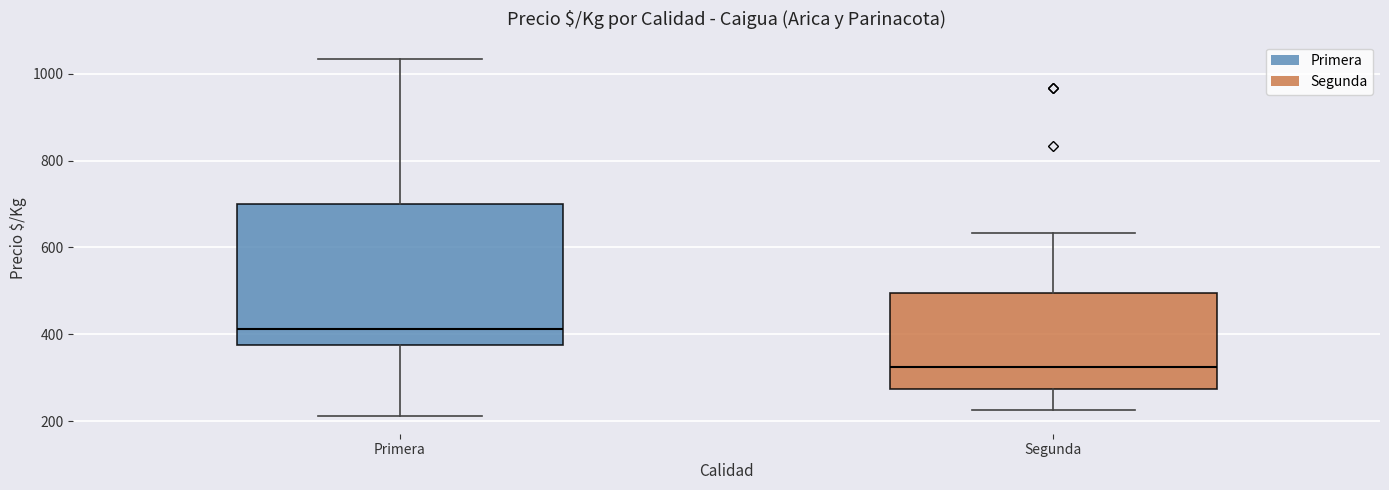

Which box is the tallest, from its lower edge to its upper edge?

Primera